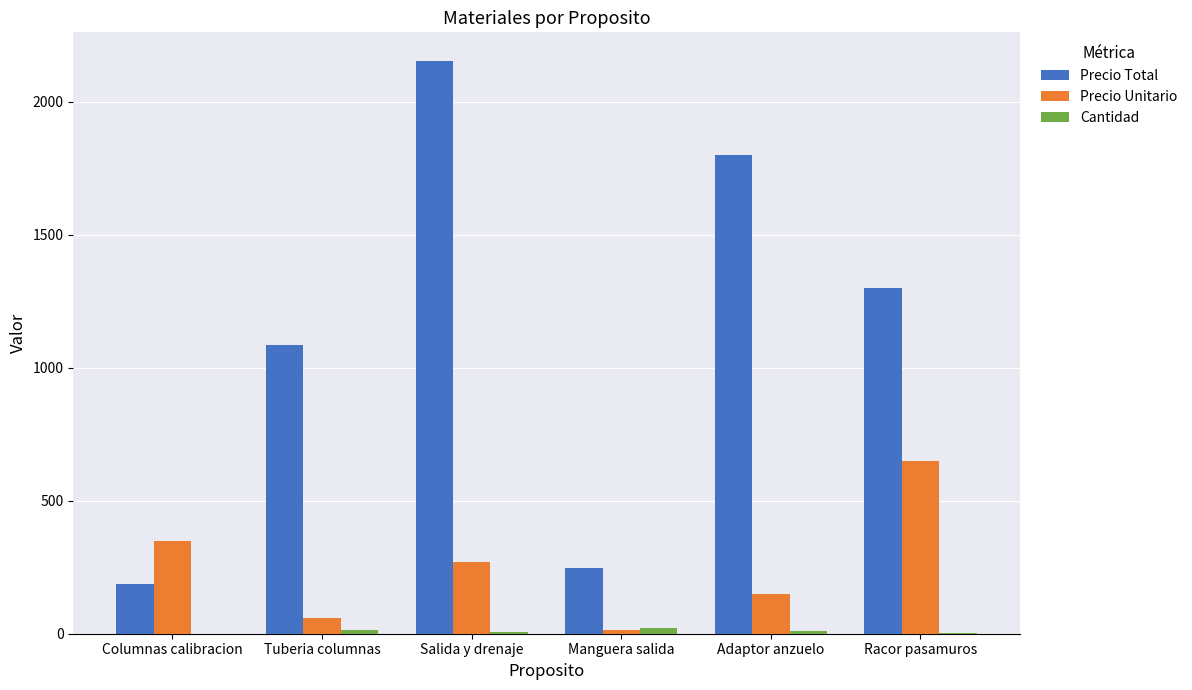

Is the value of Precio Unitario at Manguera salida greater than the value of Precio Total at Manguera salida?

No